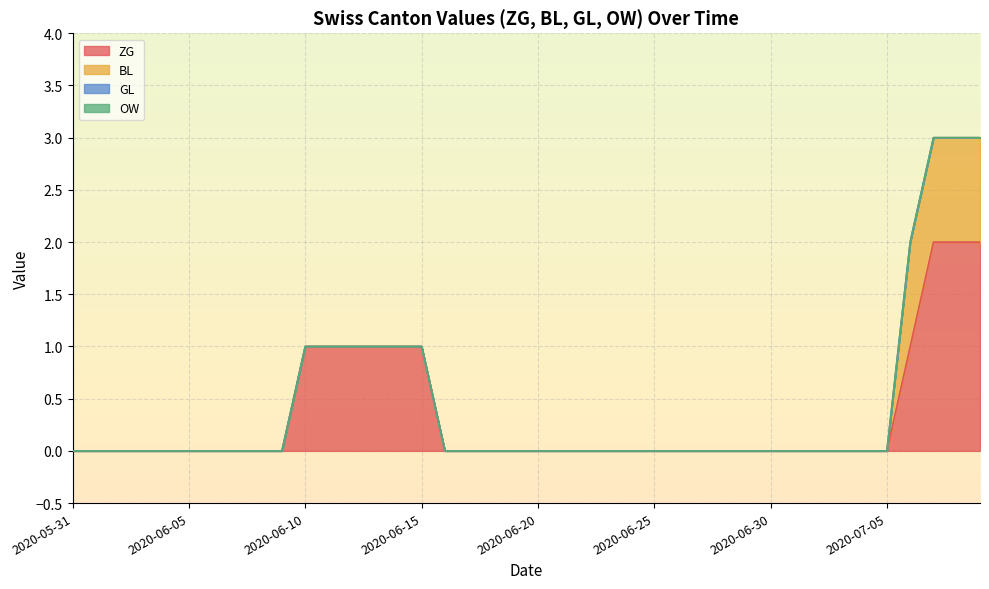

What are all the series names shown in the legend?

ZG, BL, GL, OW